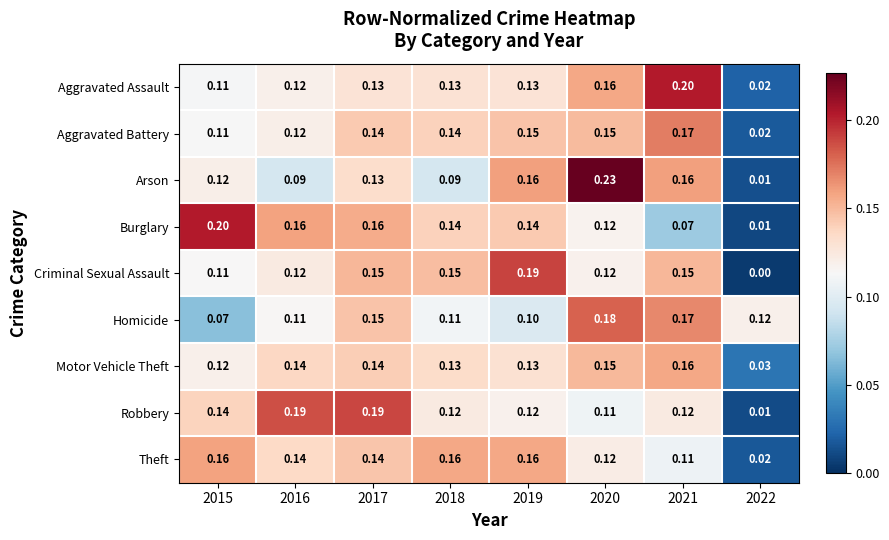

What is the greatest value displayed?

0.2